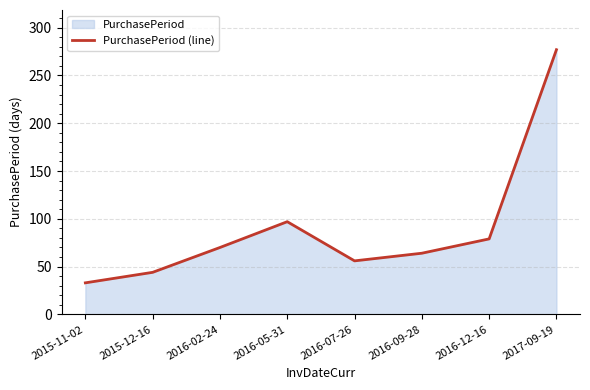

Rank the categories by value from highest to lowest.

2017-09-19, 2016-05-31, 2016-12-16, 2016-02-24, 2016-09-28, 2016-07-26, 2015-12-16, 2015-11-02